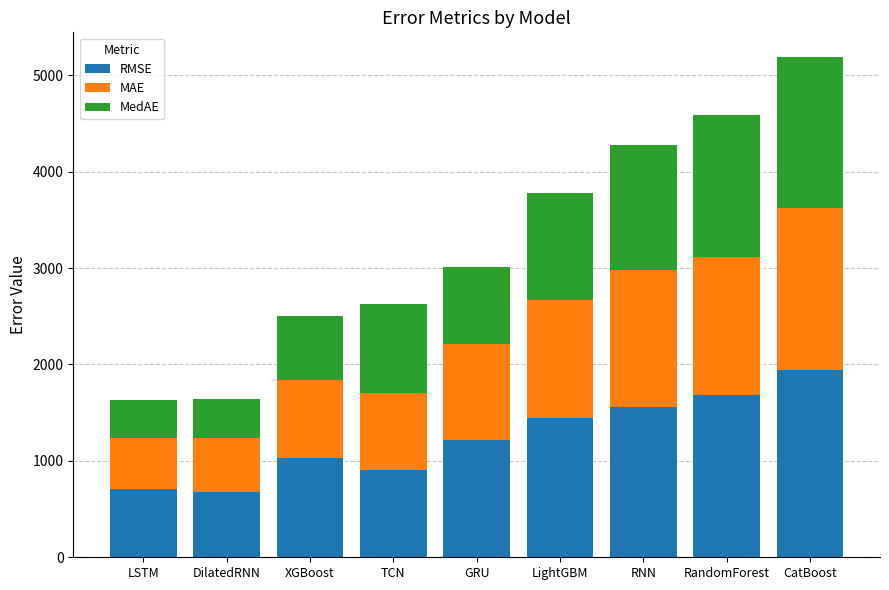

Read the RMSE value at XGBoost.

1028.0